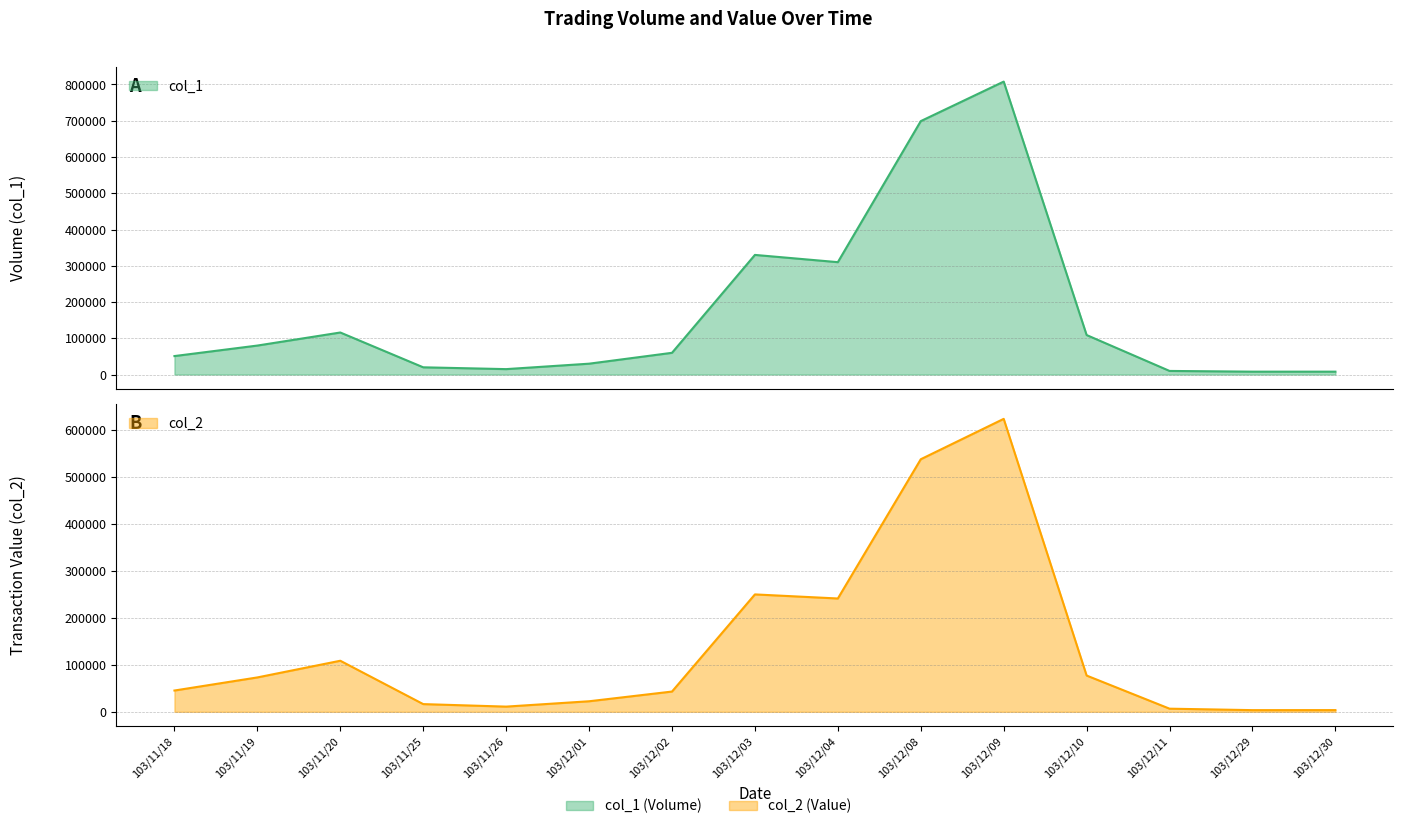

What is the average value of the col_1 series?

176933